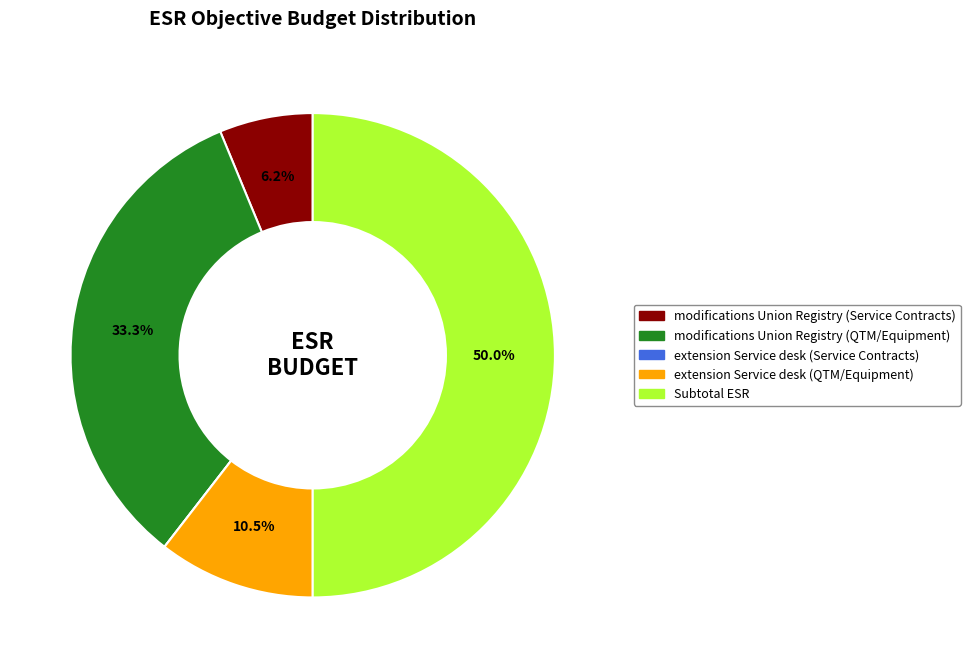

To the nearest percent, what is the difference between the modifications Union Registry (Service Contracts) and extension Service desk (QTM/Equipment) slice percentages?

4%